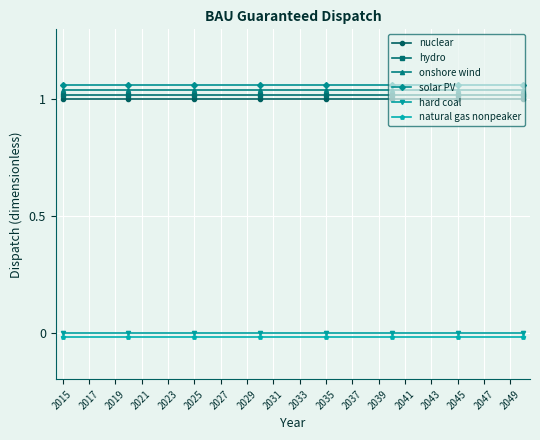

How many categories are shown in the chart?

36